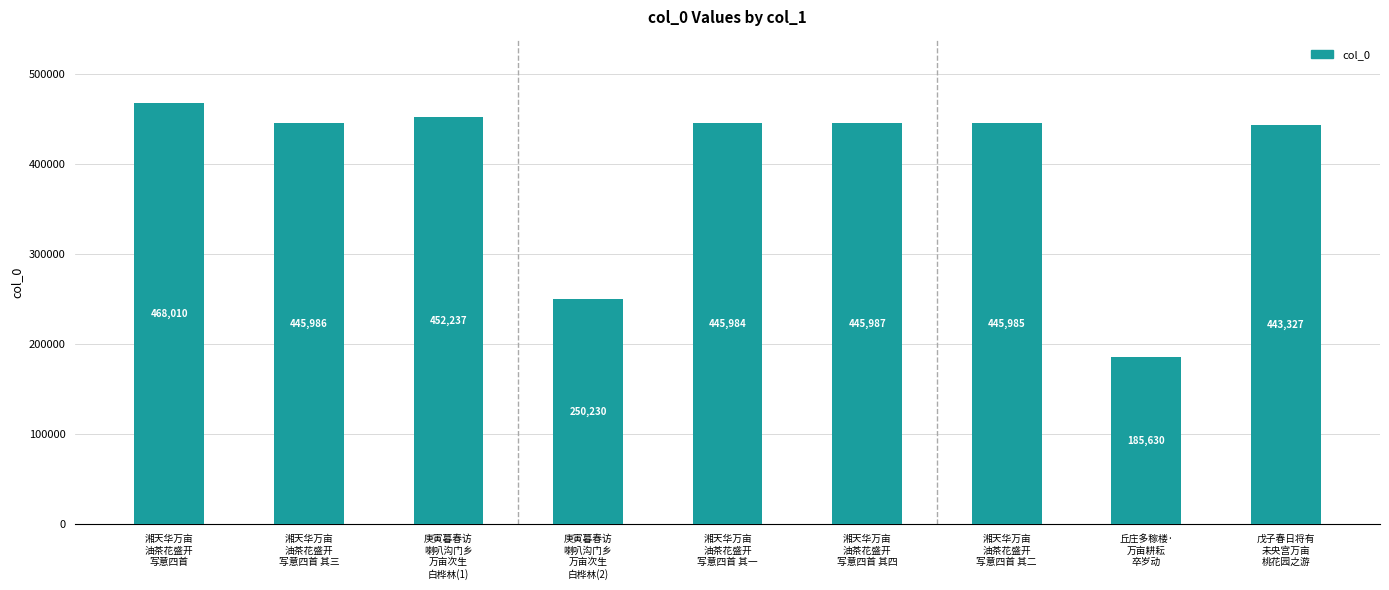

How many data points does each series have?

9